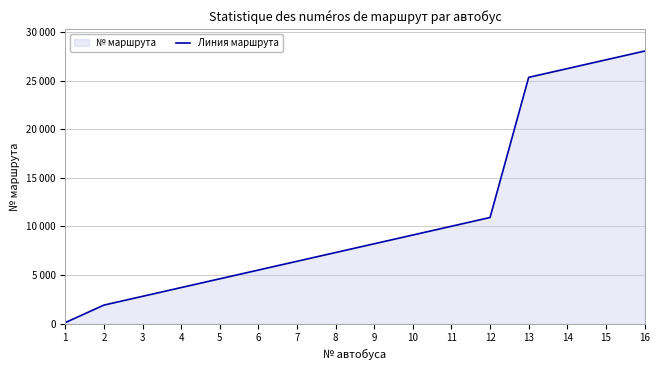

List the labels in order of value, smallest first.

1, 2, 3, 4, 5, 6, 7, 8, 9, 10, 11, 12, 13, 14, 15, 16